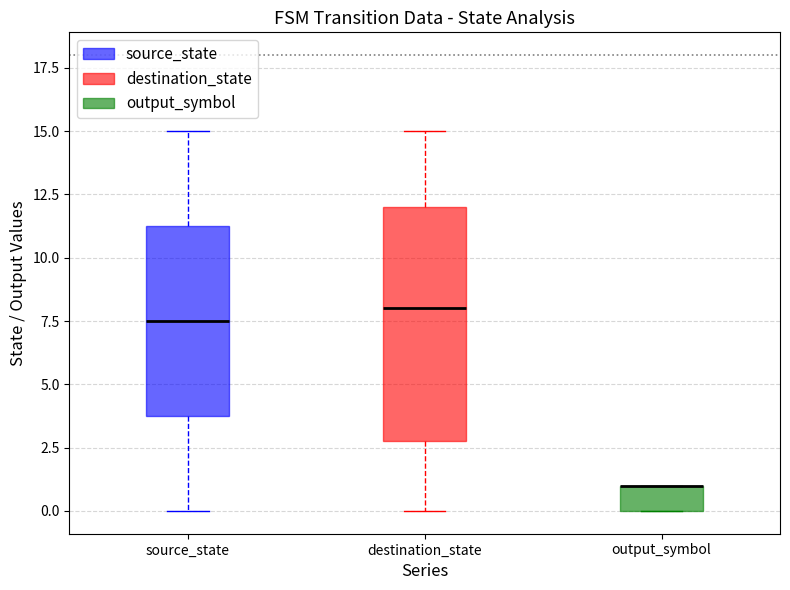

Which box is the tallest, from its lower edge to its upper edge?

destination_state